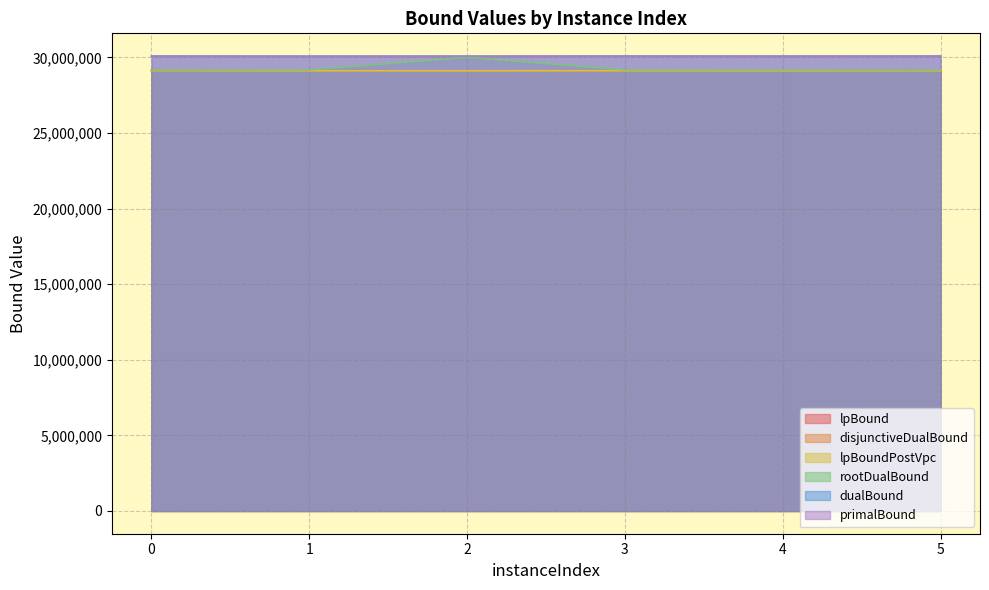

At which label is lpBound closest to 29123685?

3